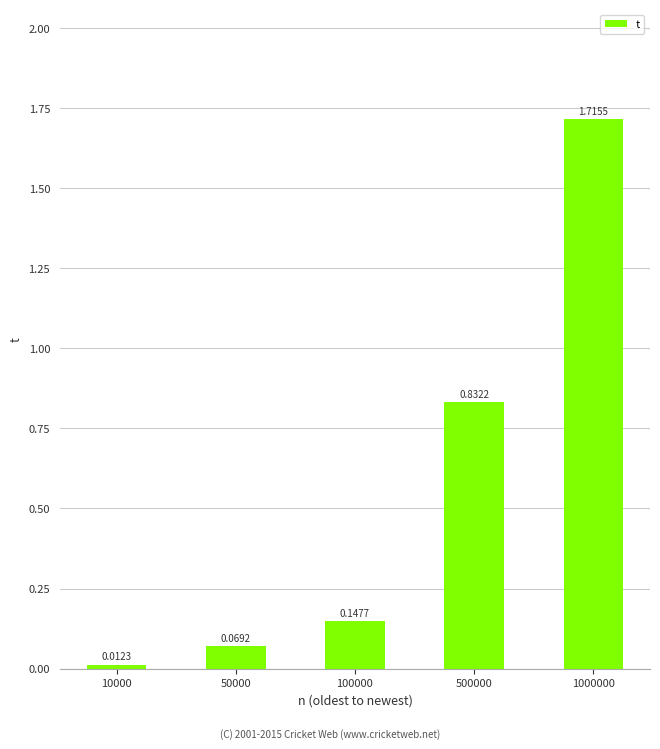

Rank the categories by value from highest to lowest.

1000000, 500000, 100000, 50000, 10000